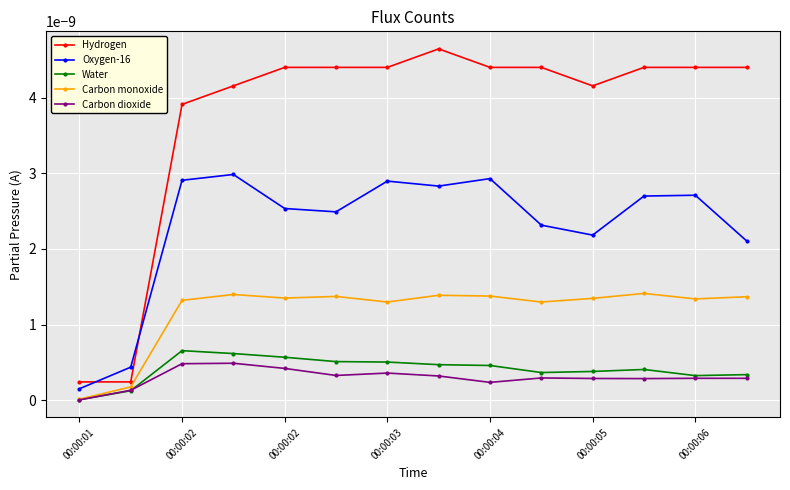

Does the chart display data point markers on the line(s)?

Yes